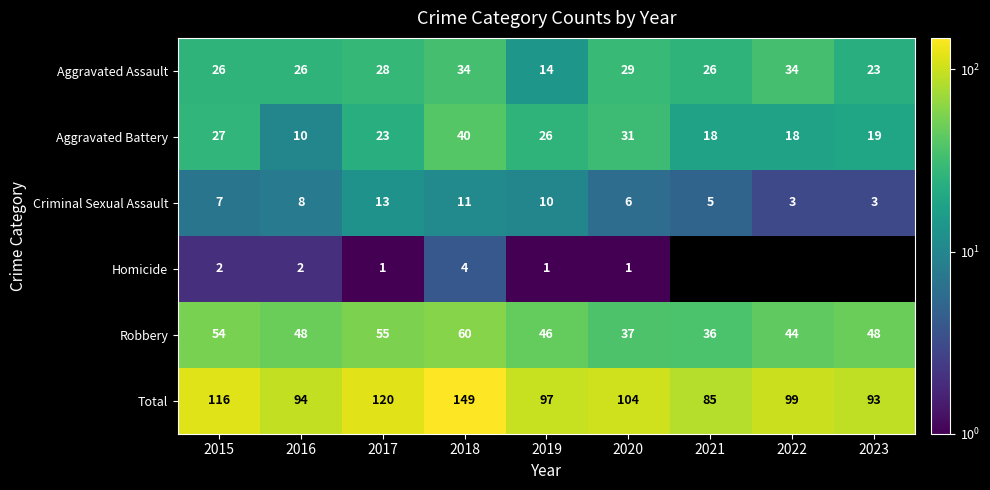

What is the difference between the highest and lowest values at 2018?

145